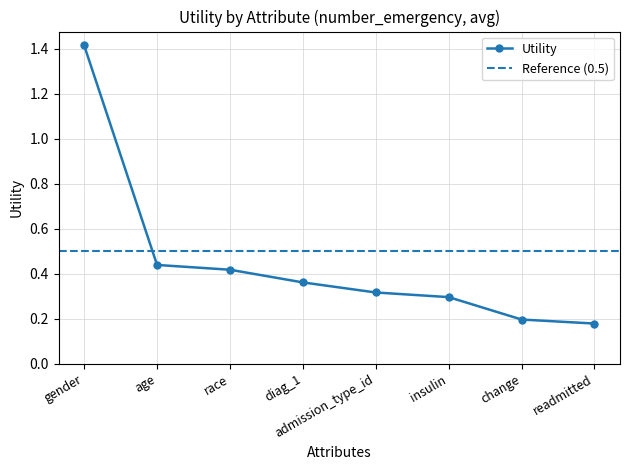

What is the average value?

0.5